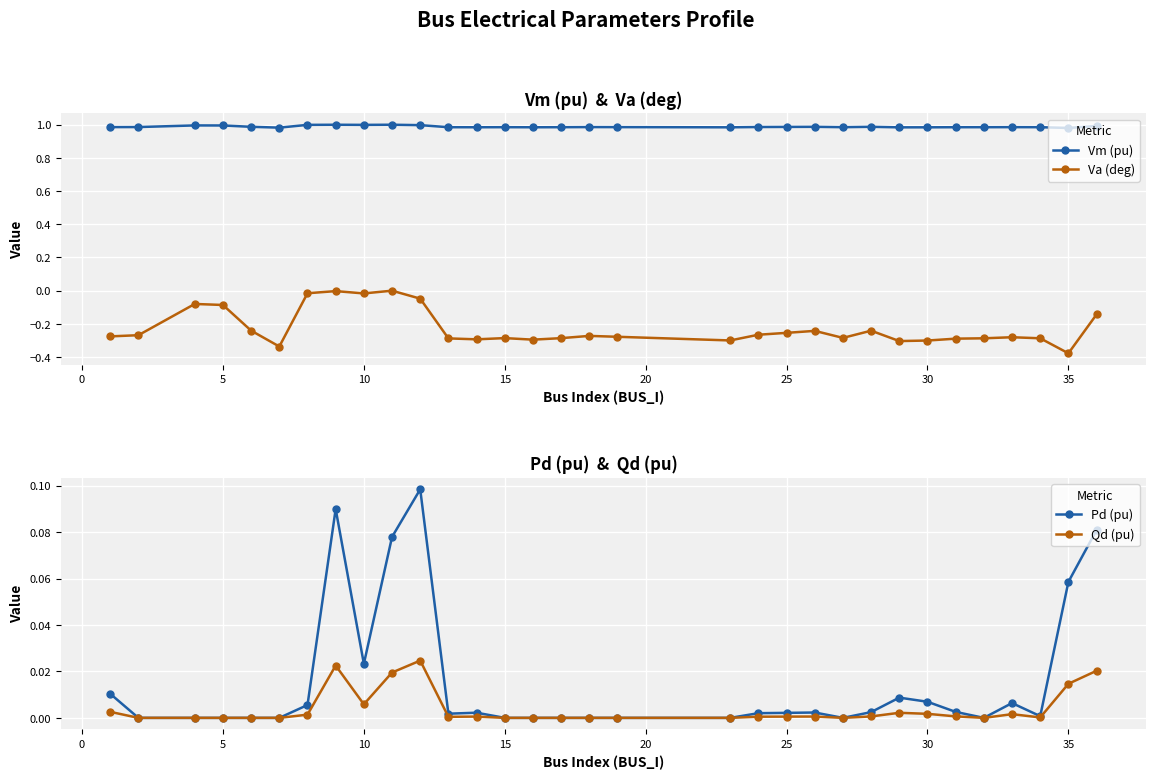

Reading left to right, list all the values displayed in this chart.

Vm (pu): 1.0	1.0	1.0	1.0	1.0	1.0	1.0	1.0	1.0	1.0	1.0	1.0	1.0	1.0	1.0	1.0	1.0	1.0	1.0	1.0	1.0	1.0	1.0	1.0	1.0	1.0	1.0	1.0	1.0	1.0	1.0	1.0
Va (deg): -0.3	-0.3	-0.1	-0.1	-0.2	-0.3	-0.0	-0.0	-0.0	0.0	-0.0	-0.3	-0.3	-0.3	-0.3	-0.3	-0.3	-0.3	-0.3	-0.3	-0.3	-0.2	-0.3	-0.2	-0.3	-0.3	-0.3	-0.3	-0.3	-0.3	-0.4	-0.1
Pd (pu): 0.0	0.0	0.0	0.0	0.0	0.0	0.0	0.1	0.0	0.1	0.1	0.0	0.0	0.0	0.0	0.0	0.0	0.0	0.0	0.0	0.0	0.0	0.0	0.0	0.0	0.0	0.0	0.0	0.0	0.0	0.1	0.1
Qd (pu): 0.0	0.0	0.0	0.0	0.0	0.0	0.0	0.0	0.0	0.0	0.0	0.0	0.0	0.0	0.0	0.0	0.0	0.0	0.0	0.0	0.0	0.0	0.0	0.0	0.0	0.0	0.0	0.0	0.0	0.0	0.0	0.0